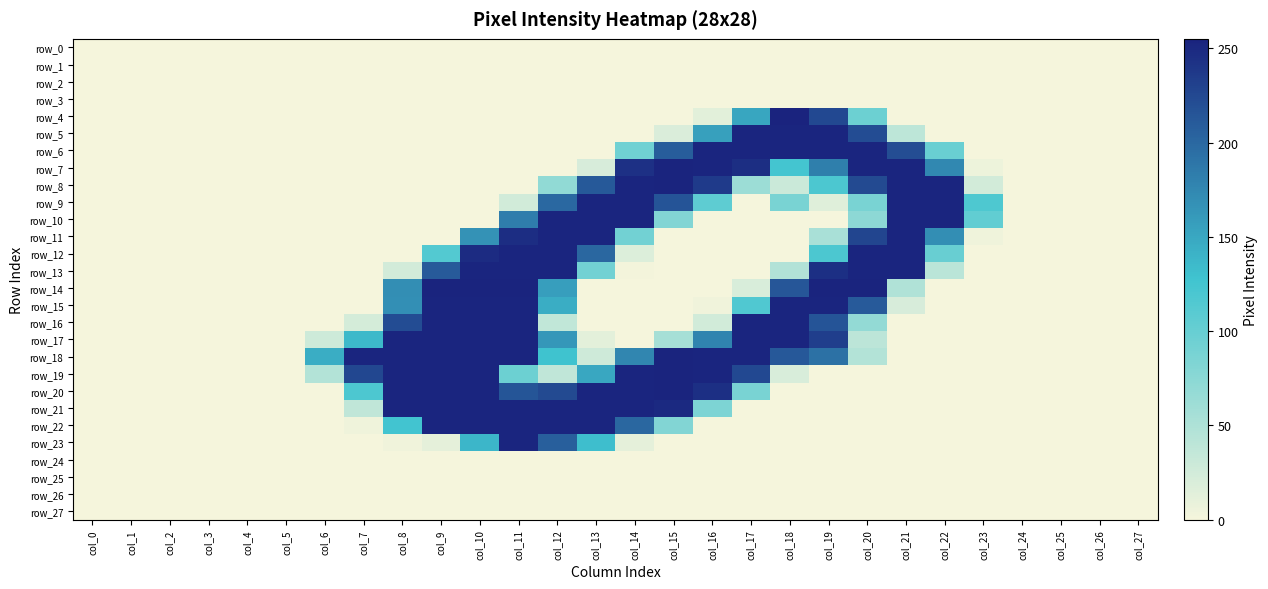

What is the difference between the highest and lowest values at col_6?

145